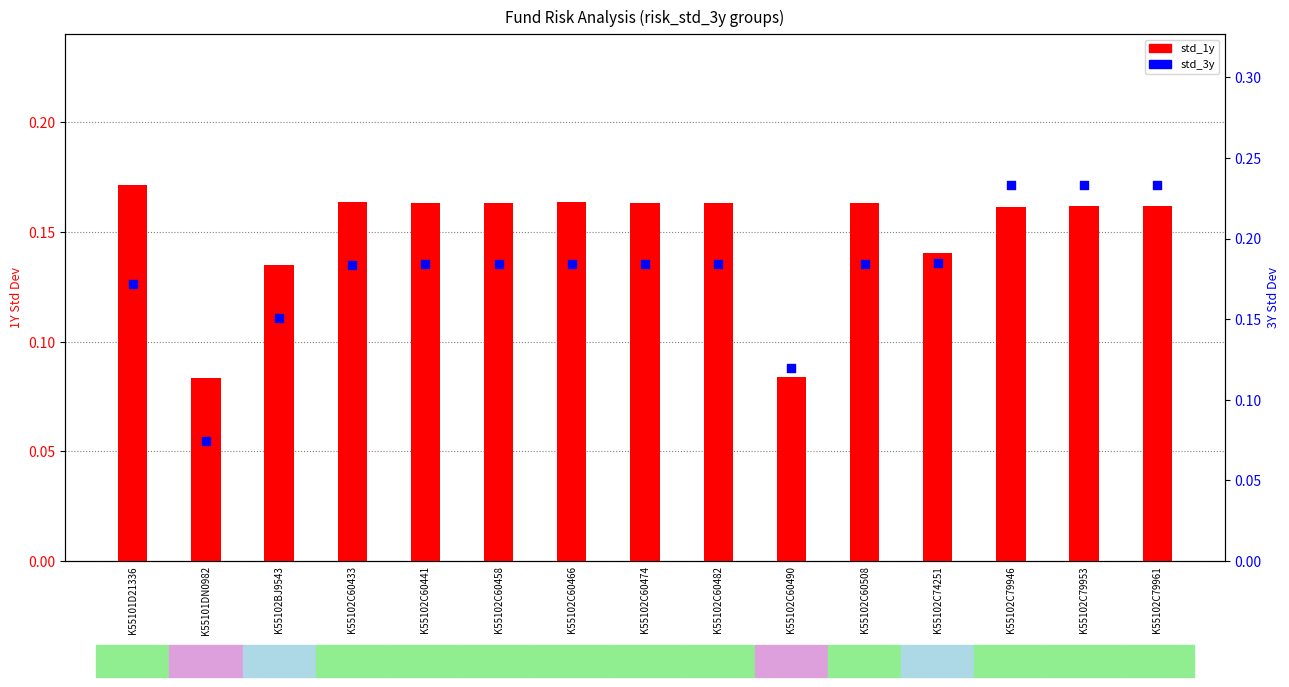

What are all the series names shown in the legend?

std_1y (1Y Std), std_3y (3Y Std)